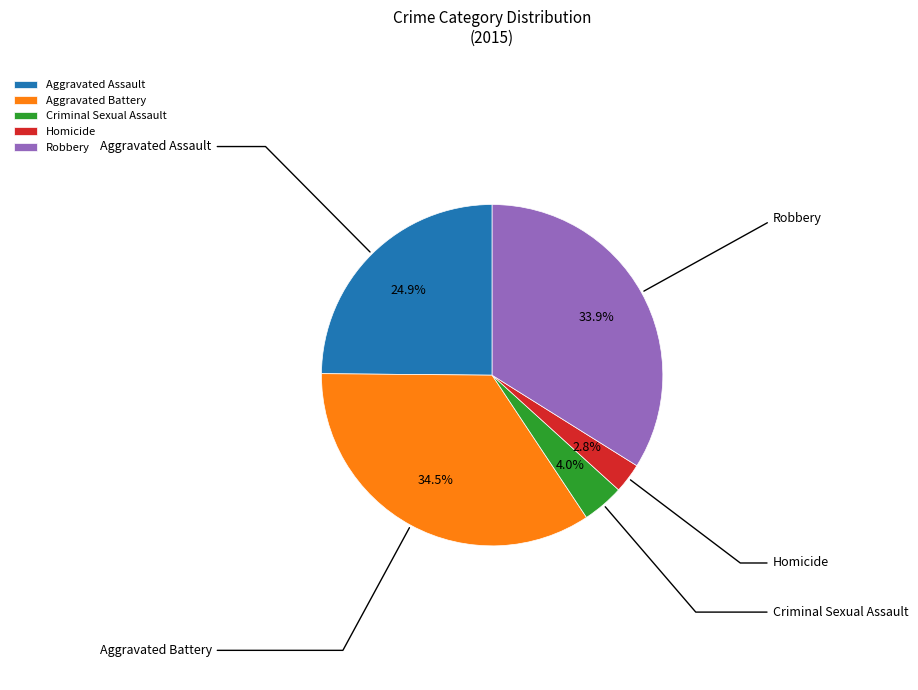

Is it true that Robbery is 24% of the pie?

False